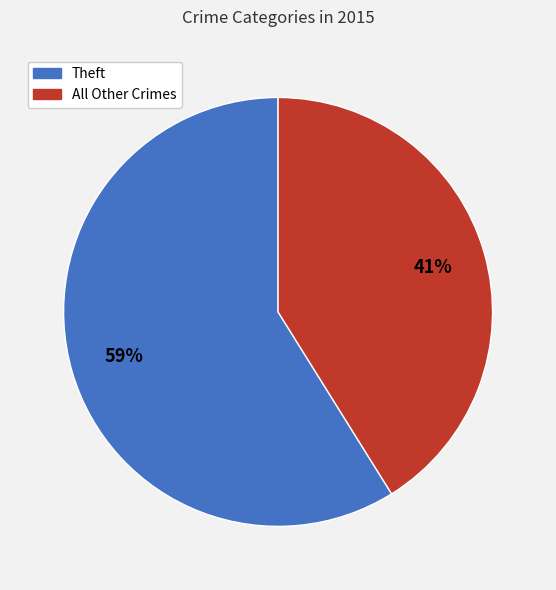

Is there a majority slice in this chart?

Yes